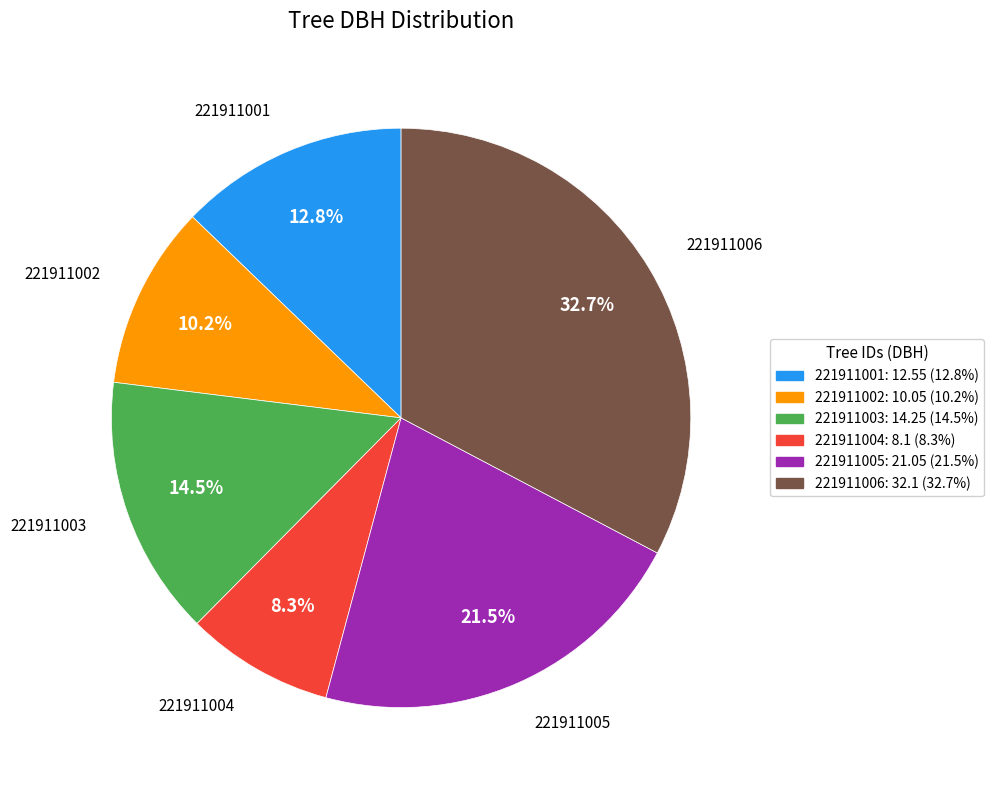

What is the smallest slice in the pie chart?

221911004